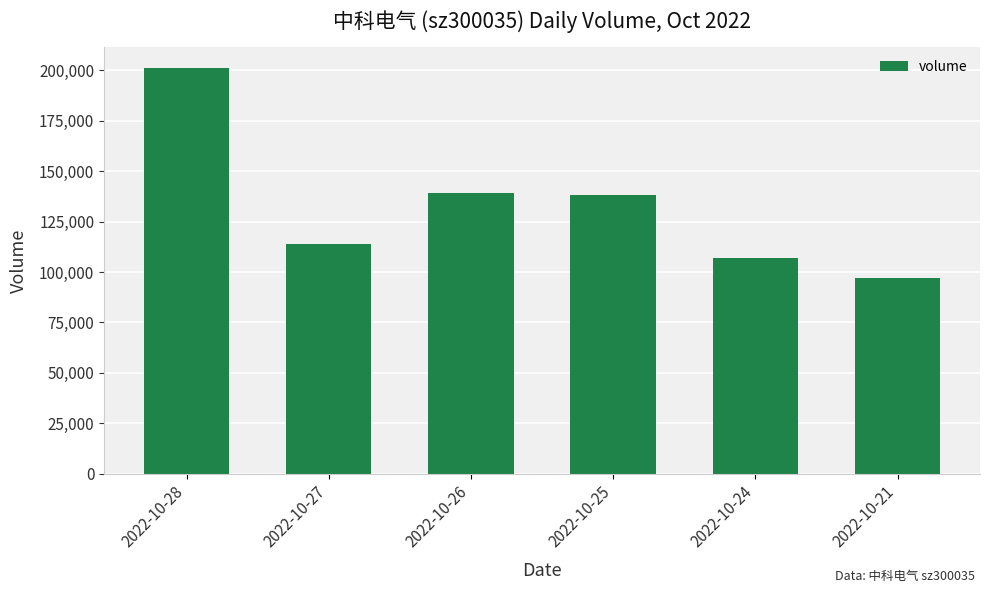

How many distinct data groups are displayed?

1